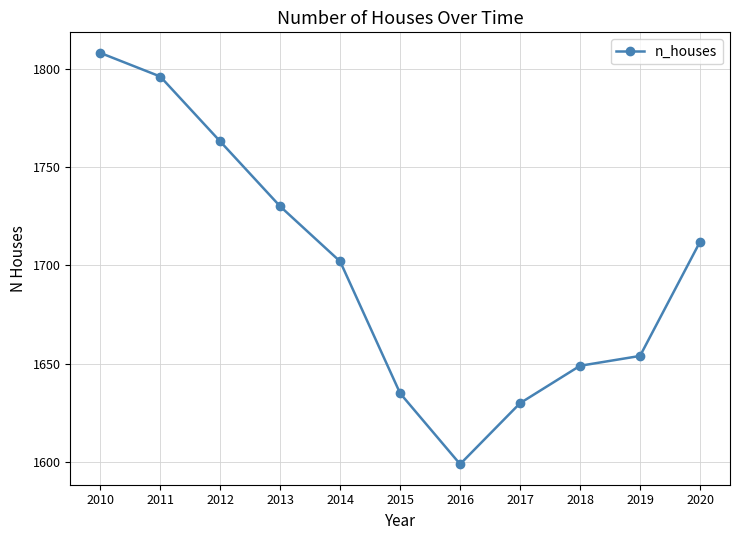

What is the change in value from 2015 to 2018?

+14